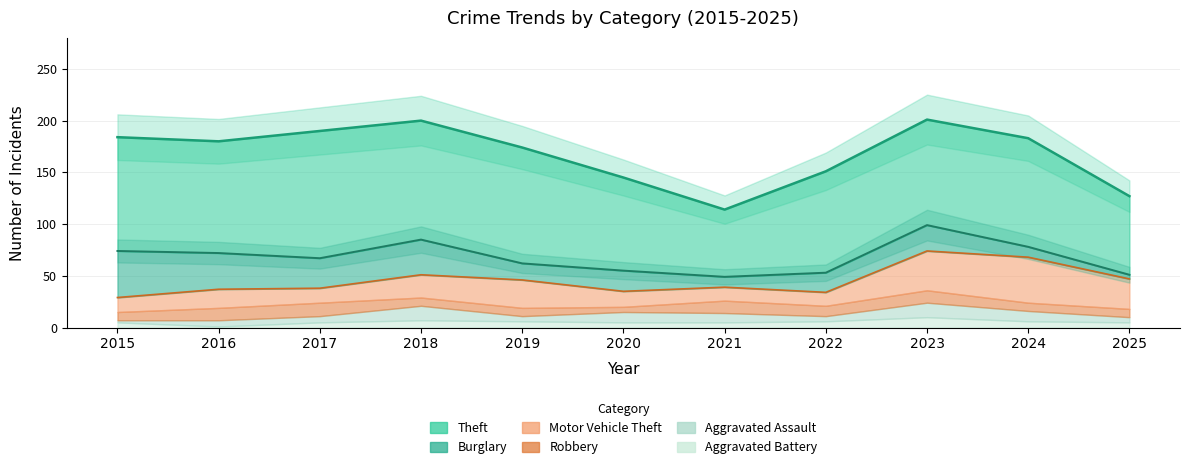

What are all the series names shown in the legend?

Theft, Burglary, Motor Vehicle Theft, Robbery, Aggravated Assault, Aggravated Battery